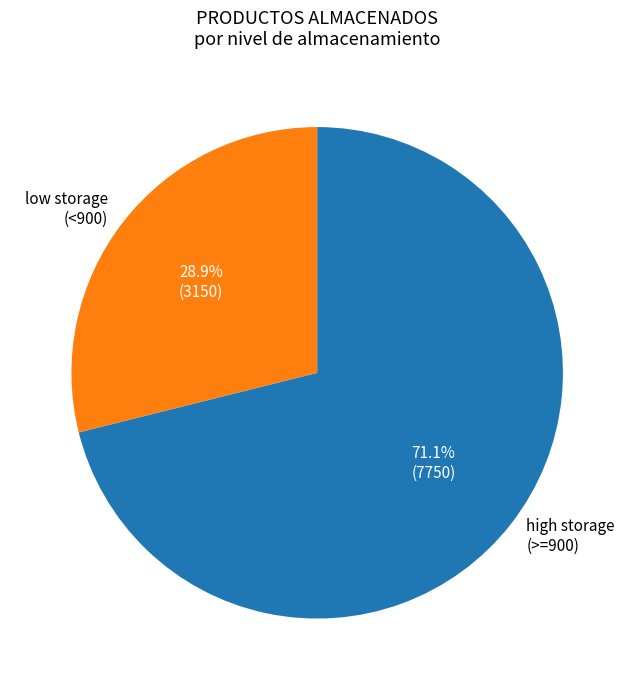

Does any single category account for the majority?

Yes